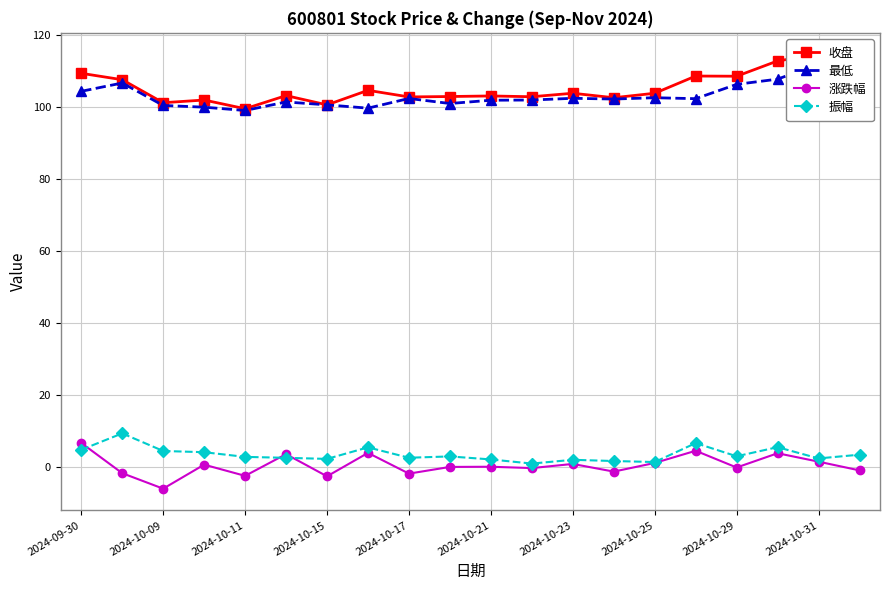

At which label does 涨跌幅 reach its minimum?

2024-10-09